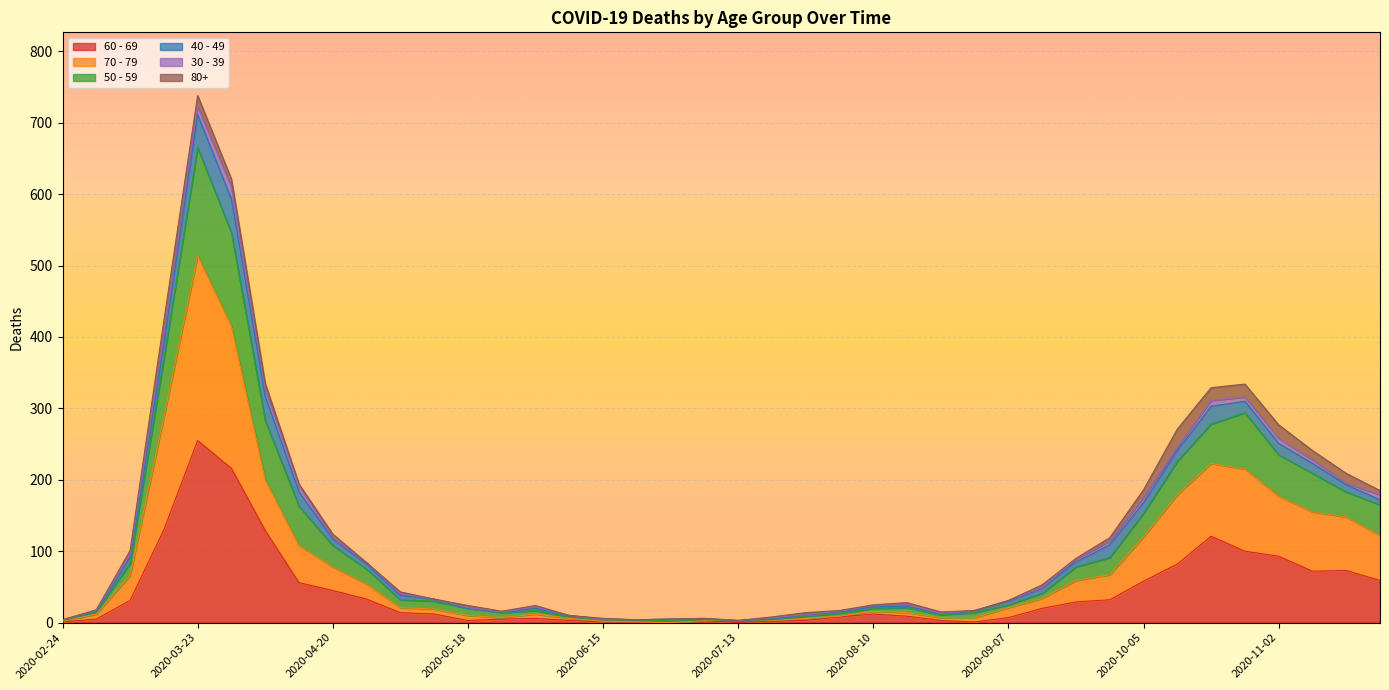

What is the value of the 70 - 79 point at the 21st from the left?

3